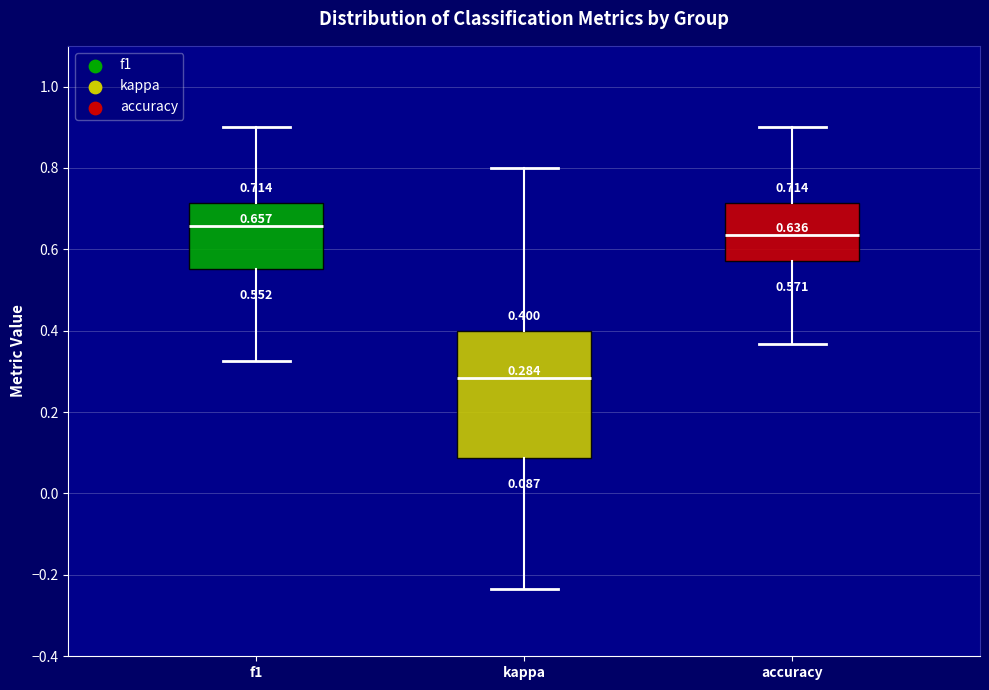

Comparing the boxes themselves (not the whiskers), which one is the tallest?

kappa